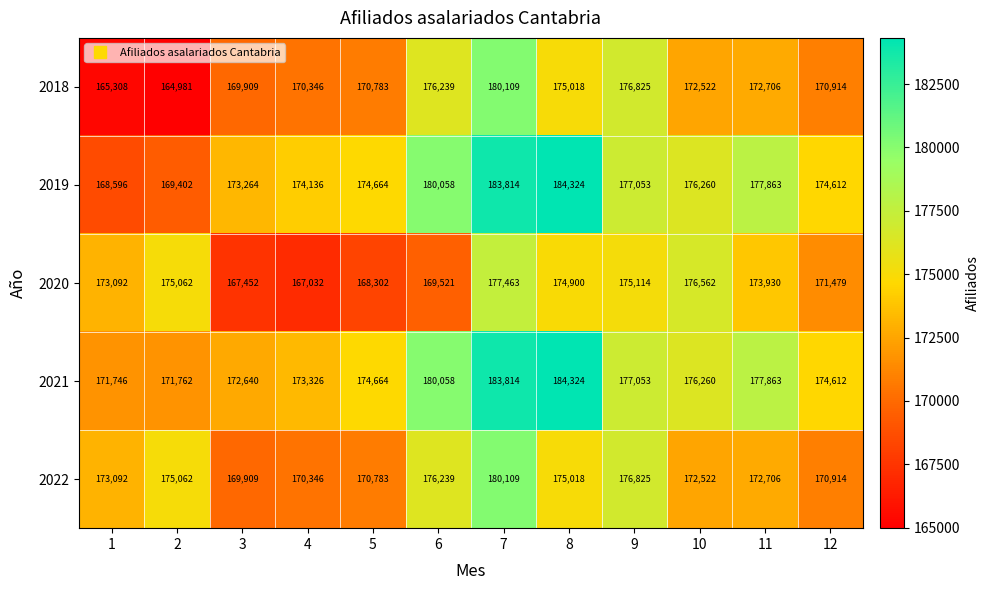

At how many categories does at least one series exceed 170873?

12